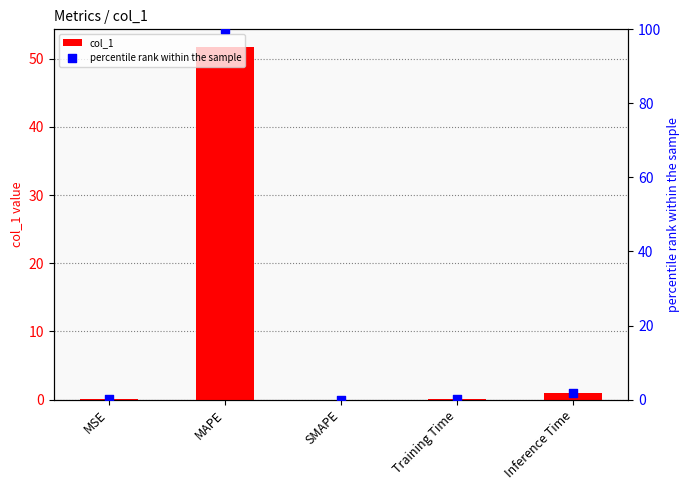

At which category is the sum across all series the highest?

MAPE